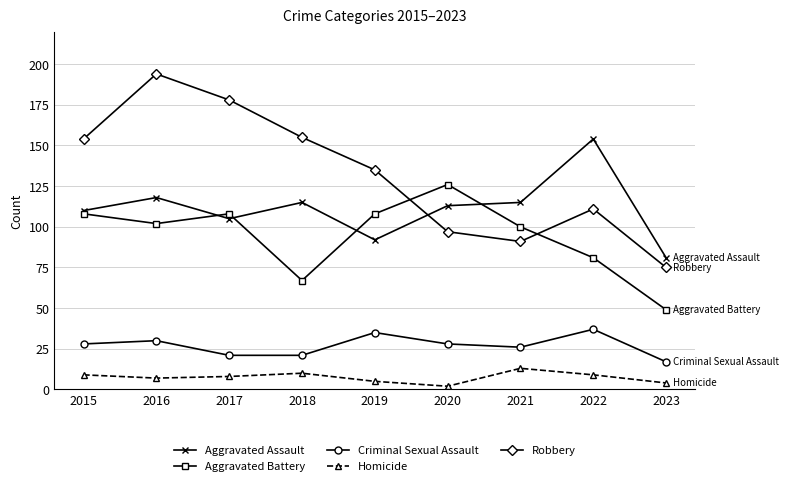

Where is the first local maximum for Aggravated Assault?

2016